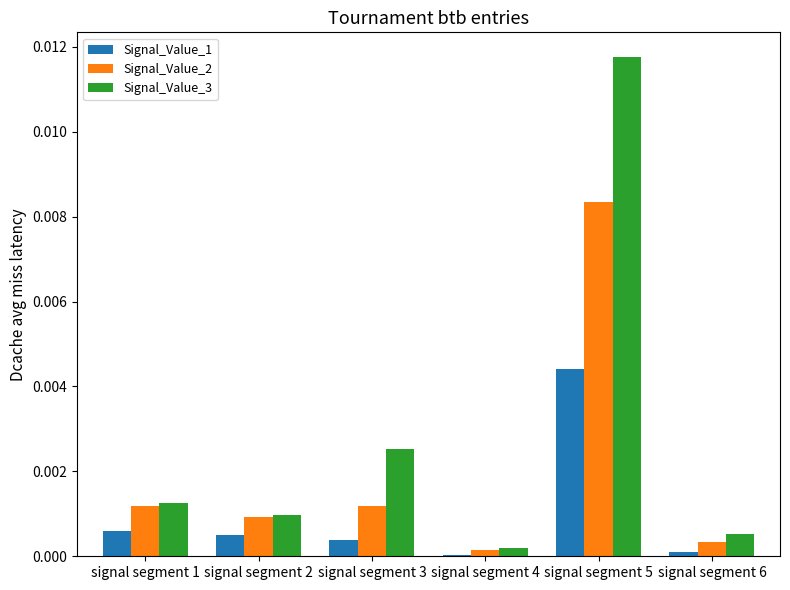

How many distinct data groups are displayed?

3